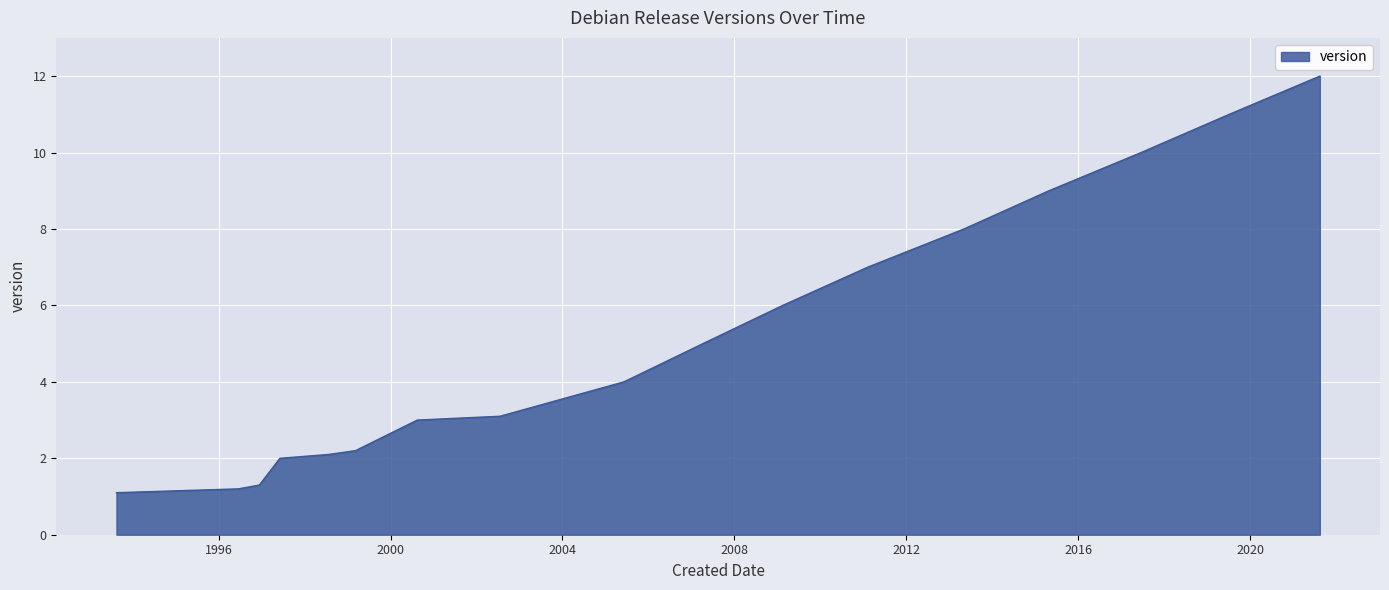

How many values are below 4?

8